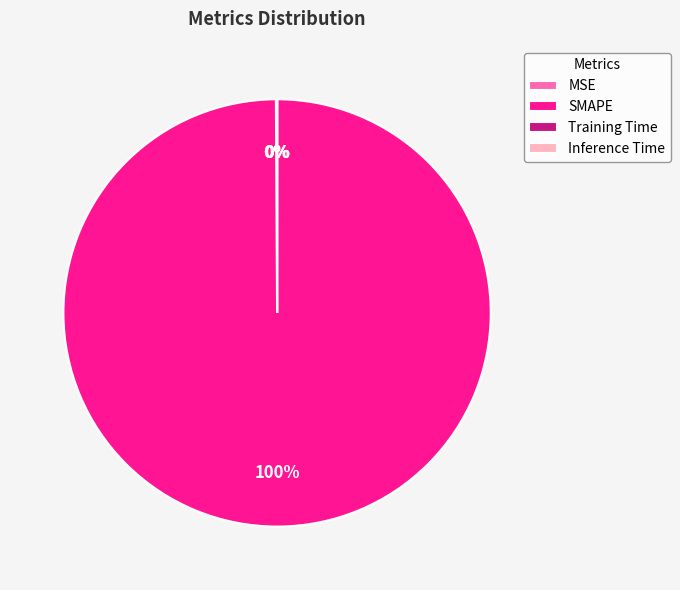

To the nearest percent, what portion does SMAPE represent?

100%